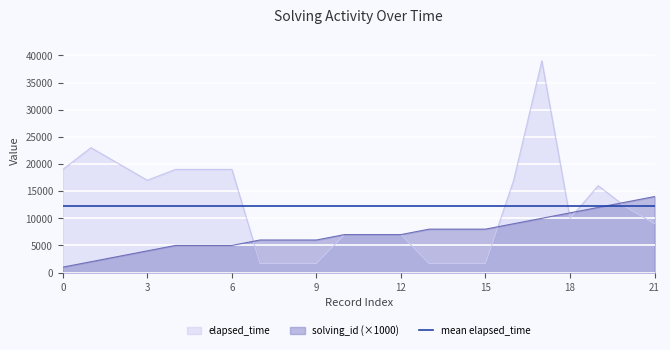

How many times do elapsed_time and solving_id cross each other?

5